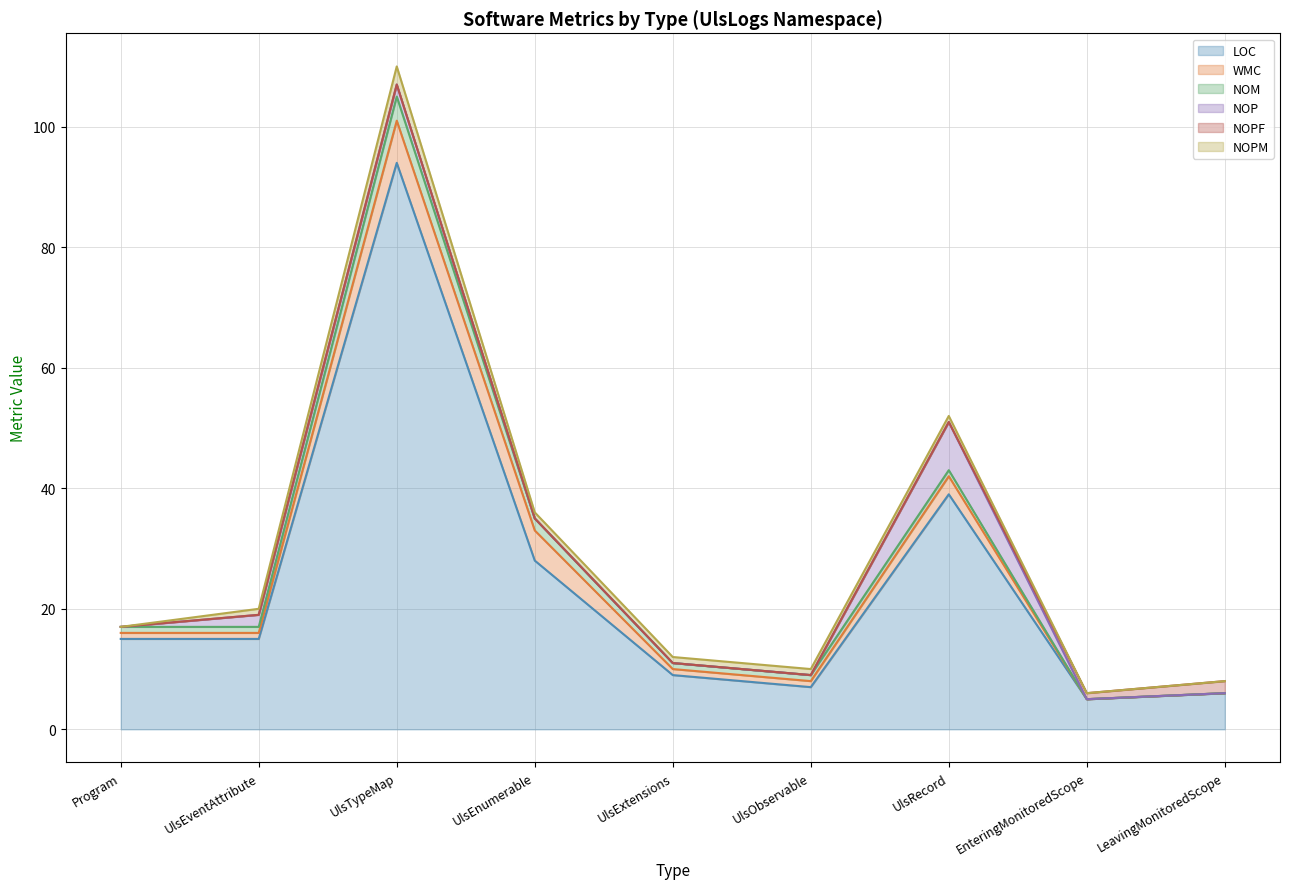

Which series ends up on top after the final intersection of NOPF and WMC?

NOPF